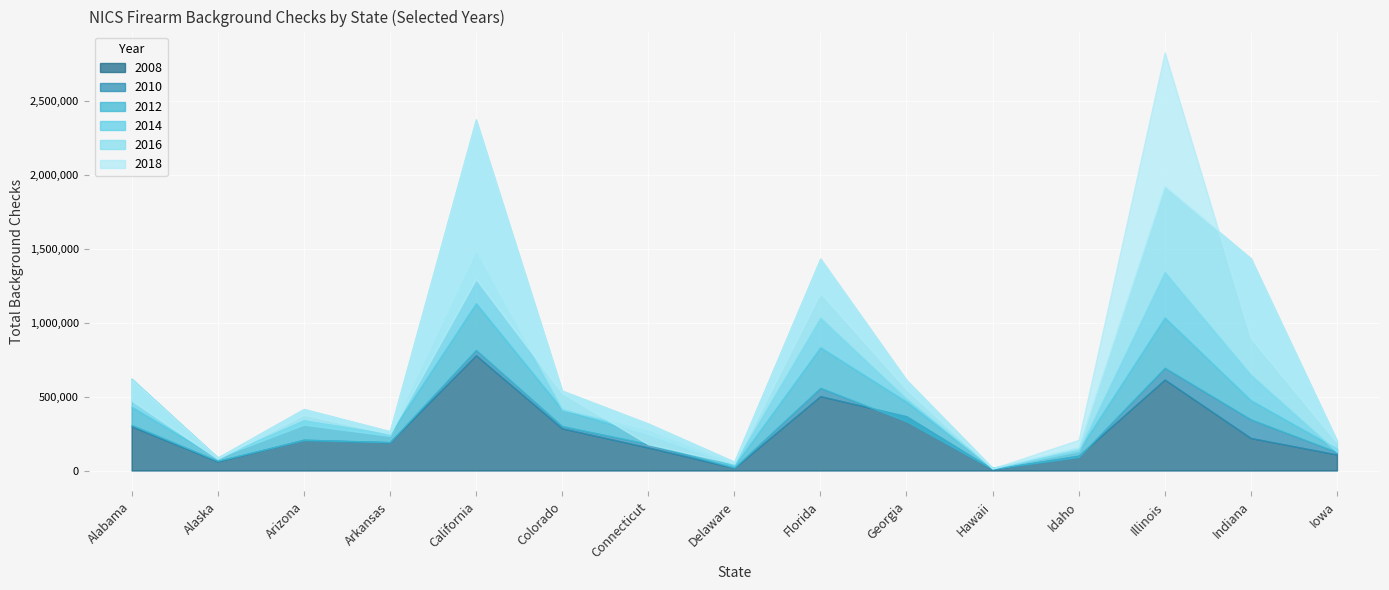

The 2016 series shows 221745 at Arizona. True or false?

False